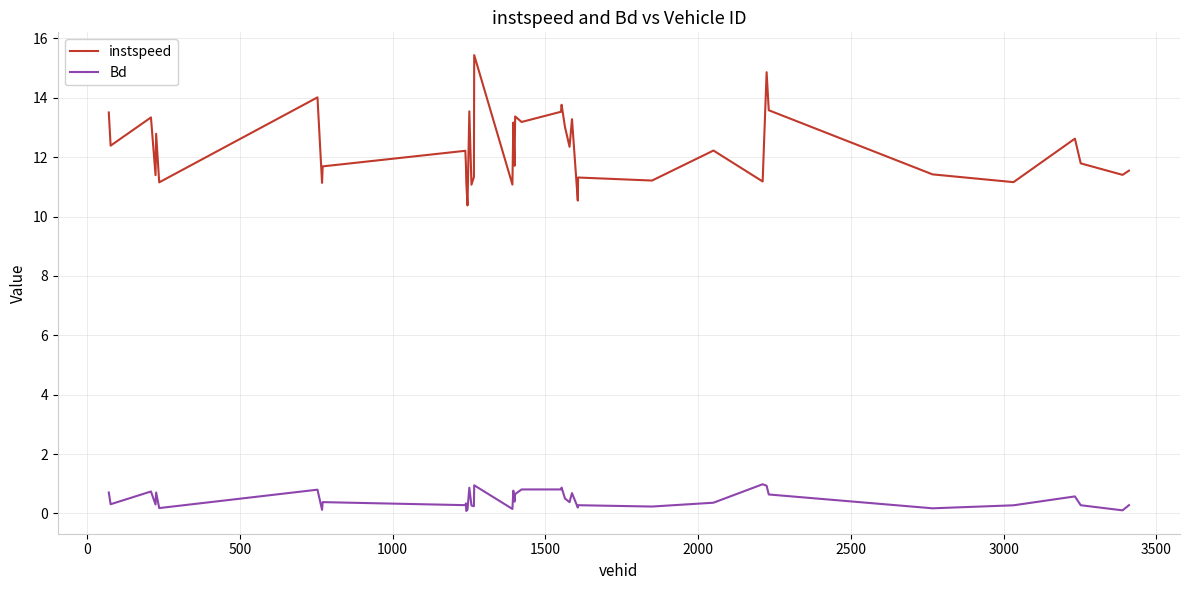

Rank the series by their average value, from lowest to highest.

Bd, instspeed